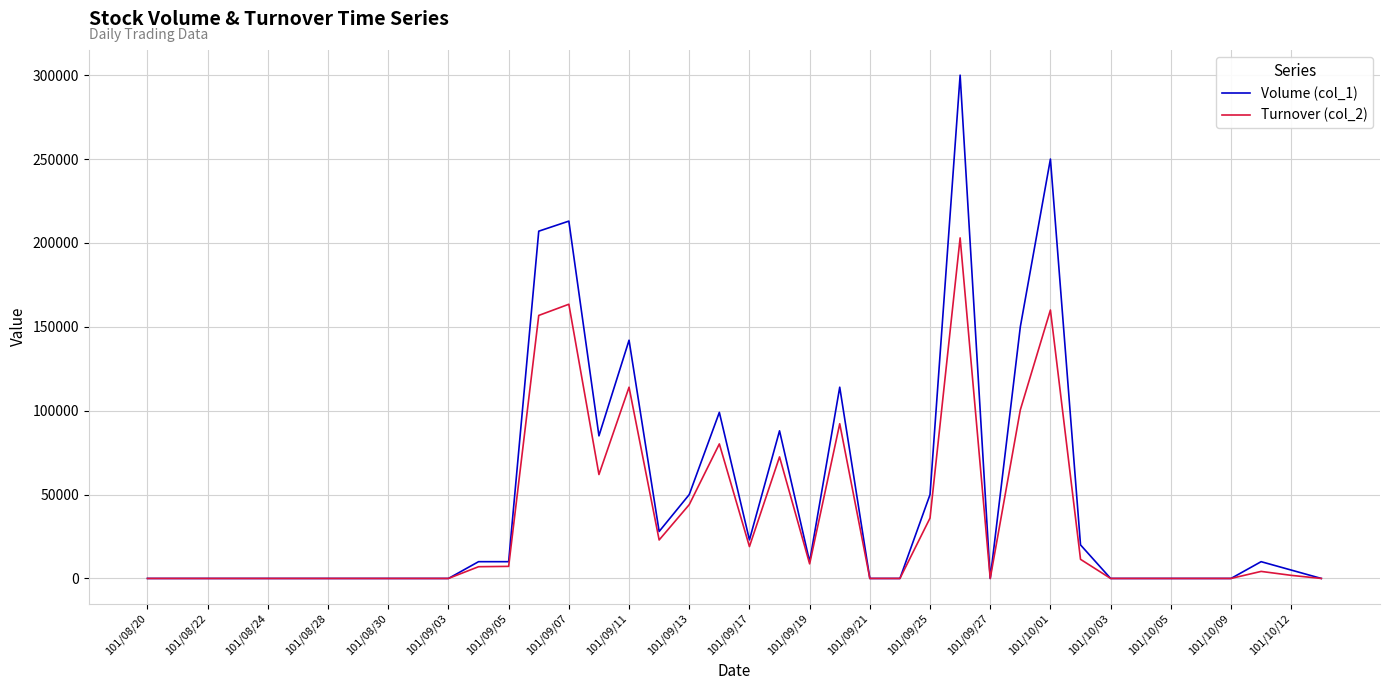

What is the greatest value displayed?

300000